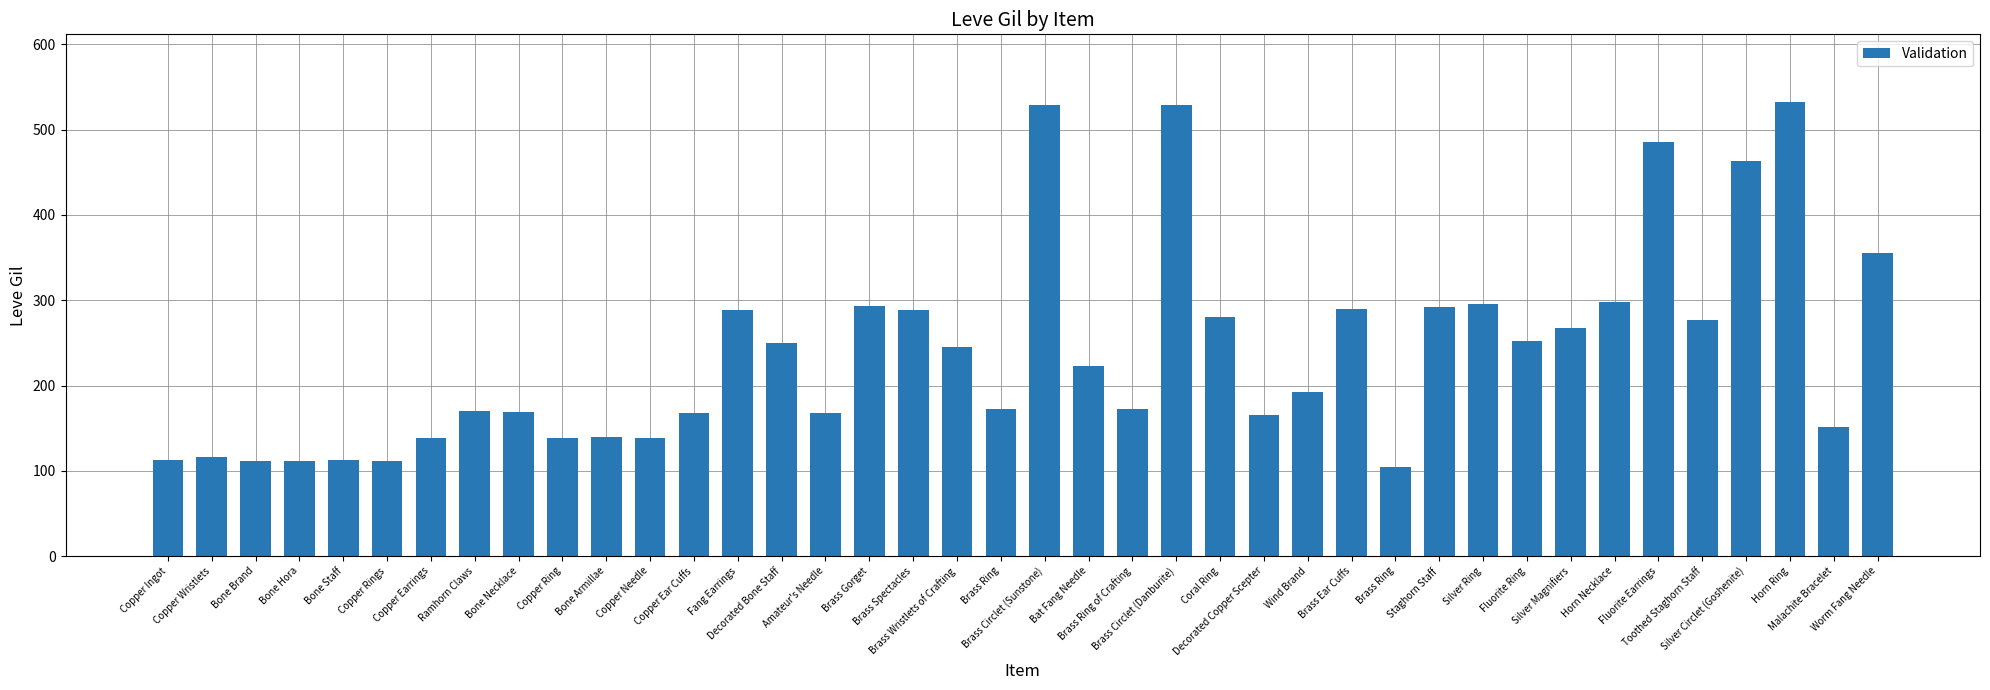

What is the minimum value shown in the chart?

105